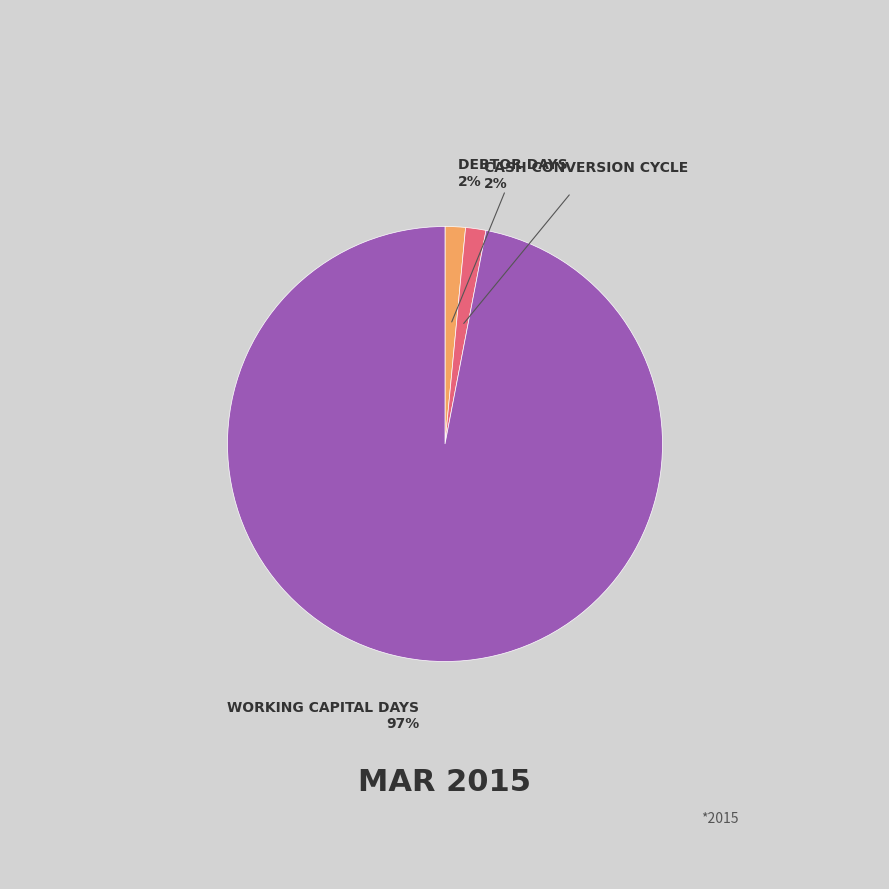

Is there a majority slice in this chart?

Yes